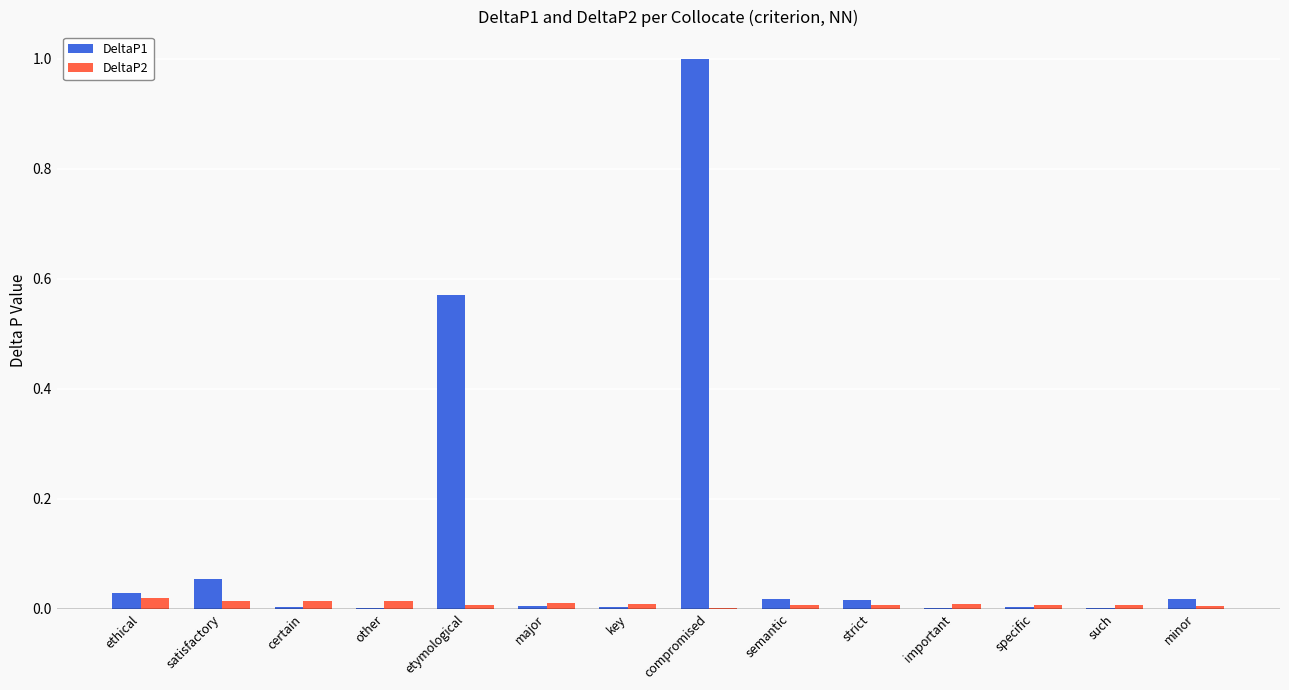

The DeltaP2 series shows 0.0 at minor. True or false?

True